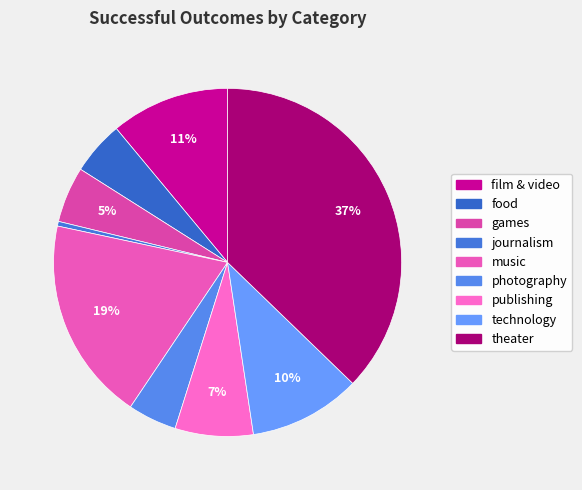

Which slice is the largest?

theater